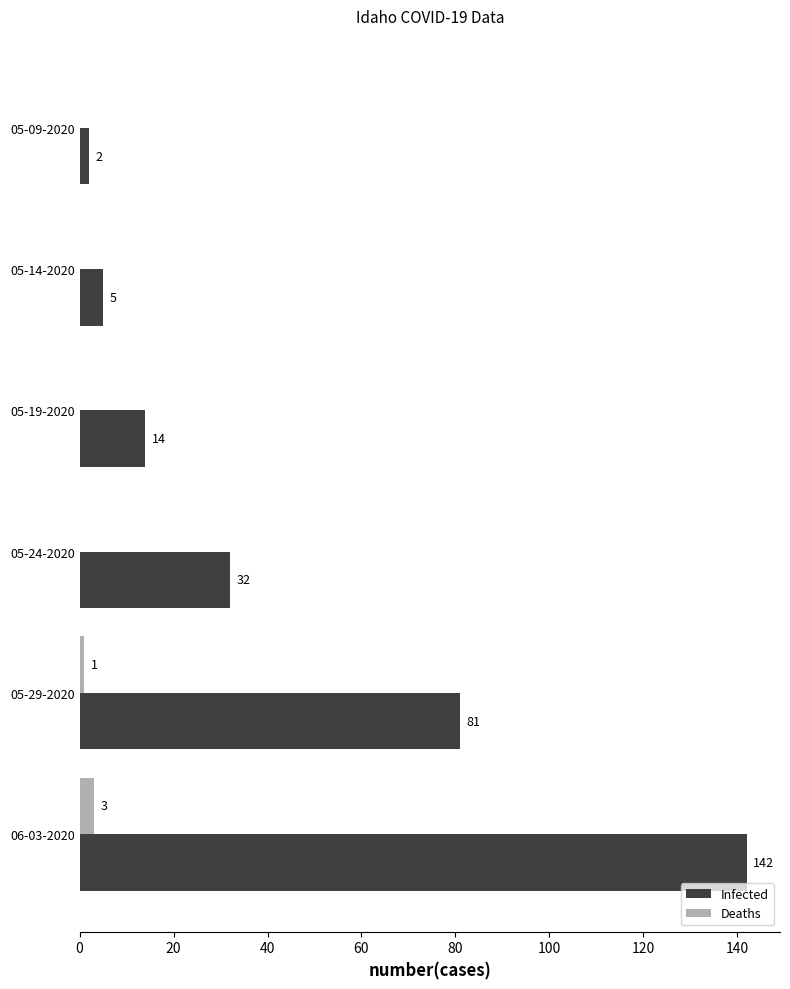

Which series has the largest total across all categories?

Infected